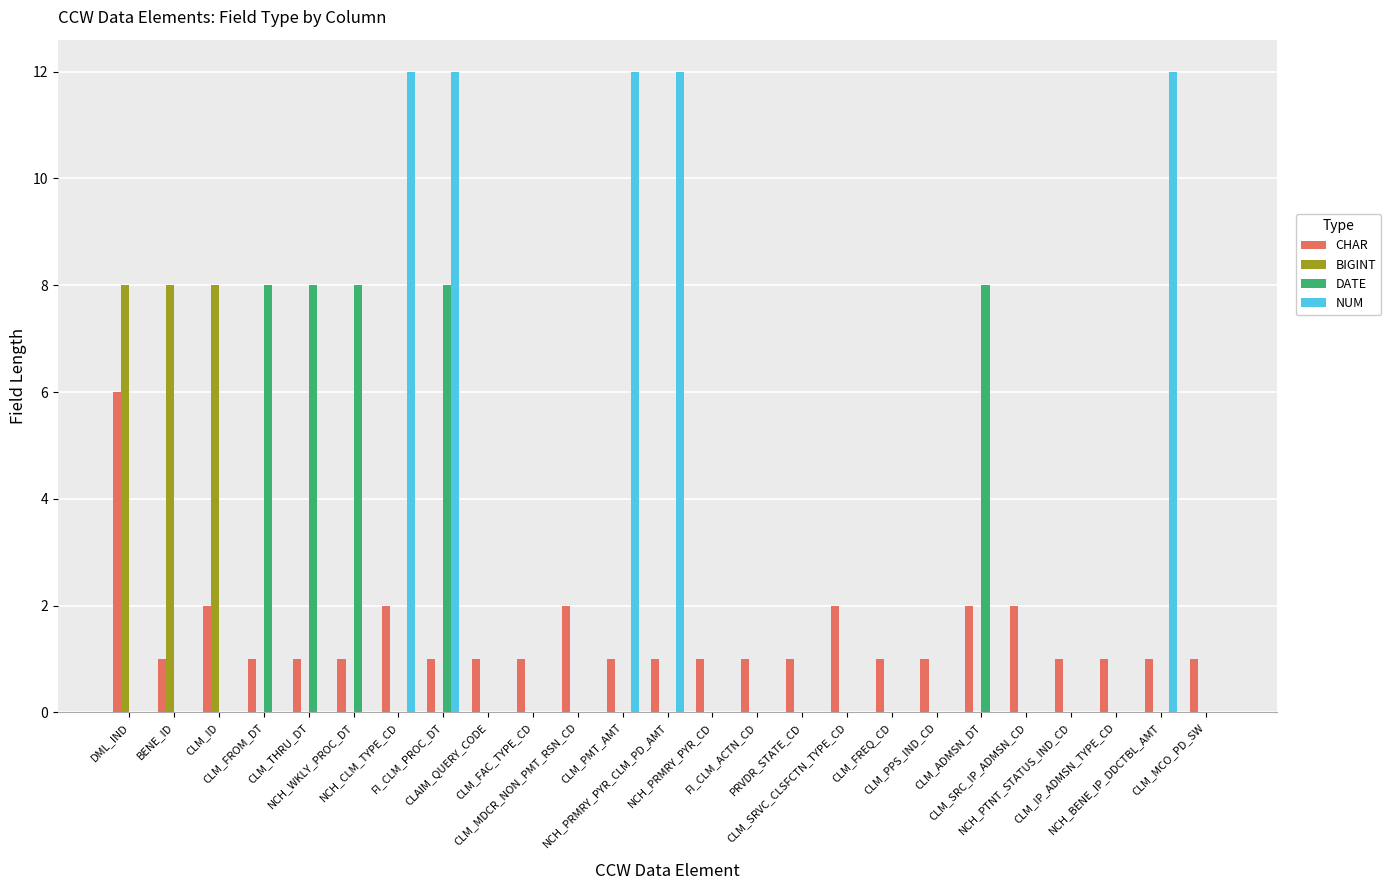

What is the highest value of the DATE series?

8